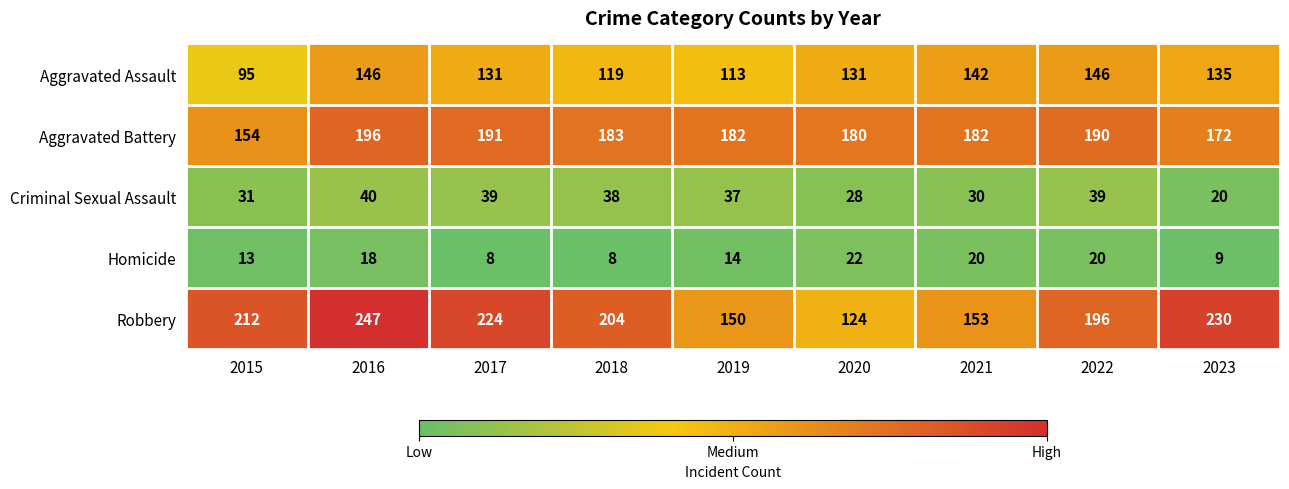

What is the sum of the Criminal Sexual Assault values at 2019 and 2021?

67